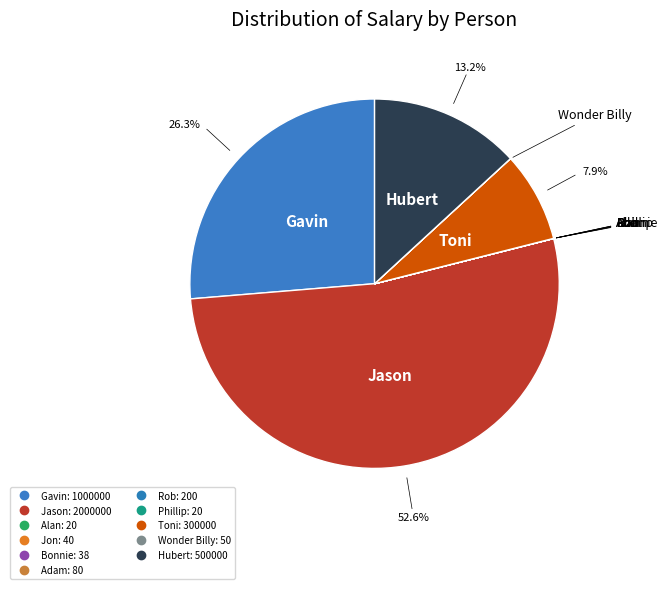

Which slice is the smallest?

Alan